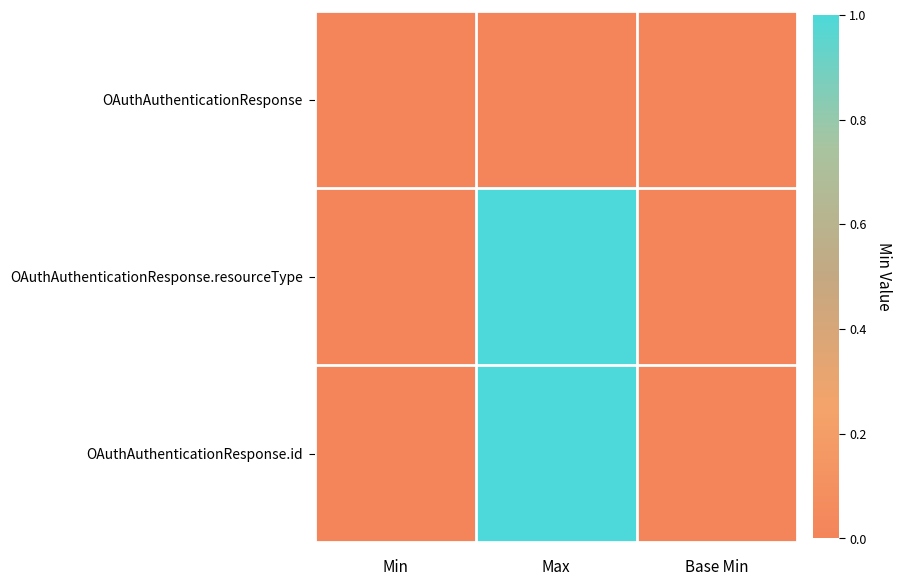

What is the total value across all series at Max?

2